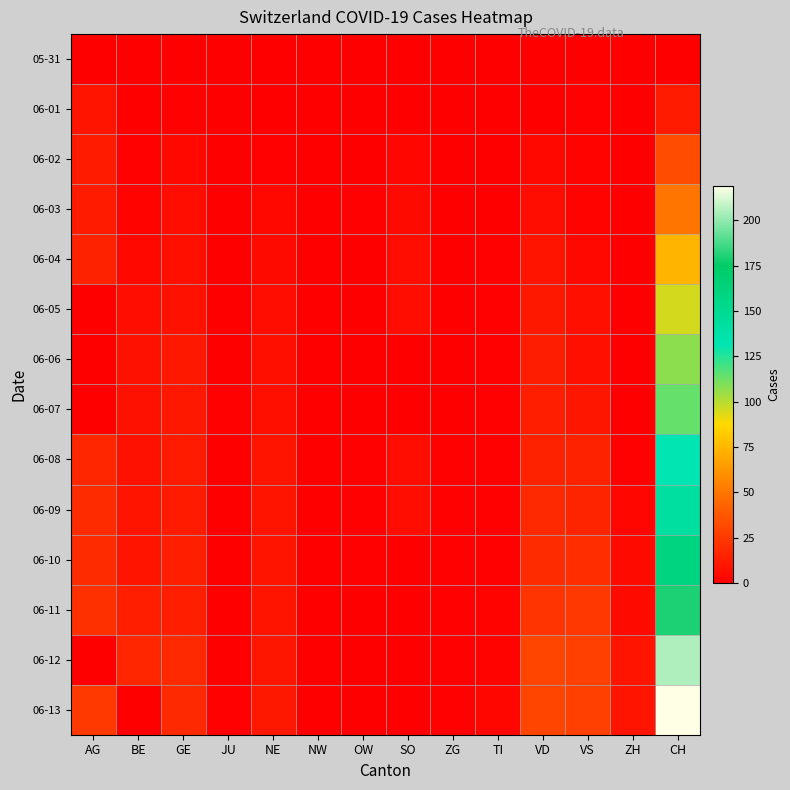

Rank the series by their maximum value, from highest to lowest.

06-13, 06-12, 06-11, 06-10, 06-09, 06-08, 06-07, 06-06, 06-05, 06-04, 06-03, 06-02, 06-01, 05-31